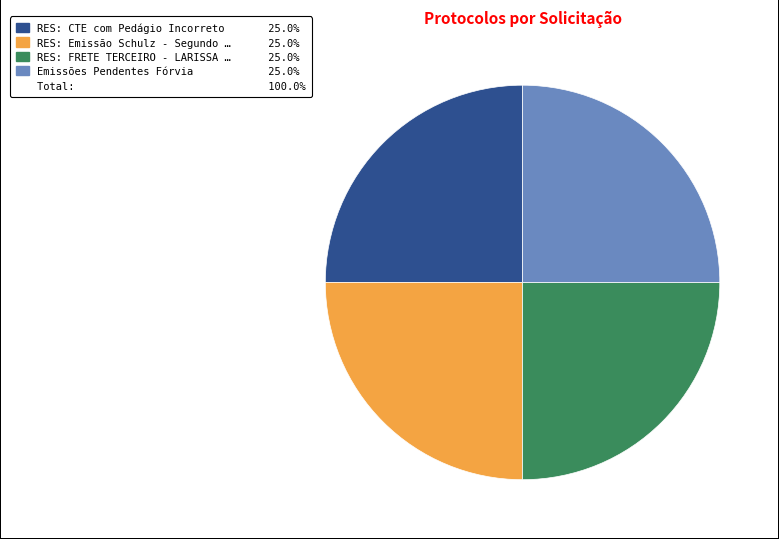

Is there a majority slice in this chart?

No